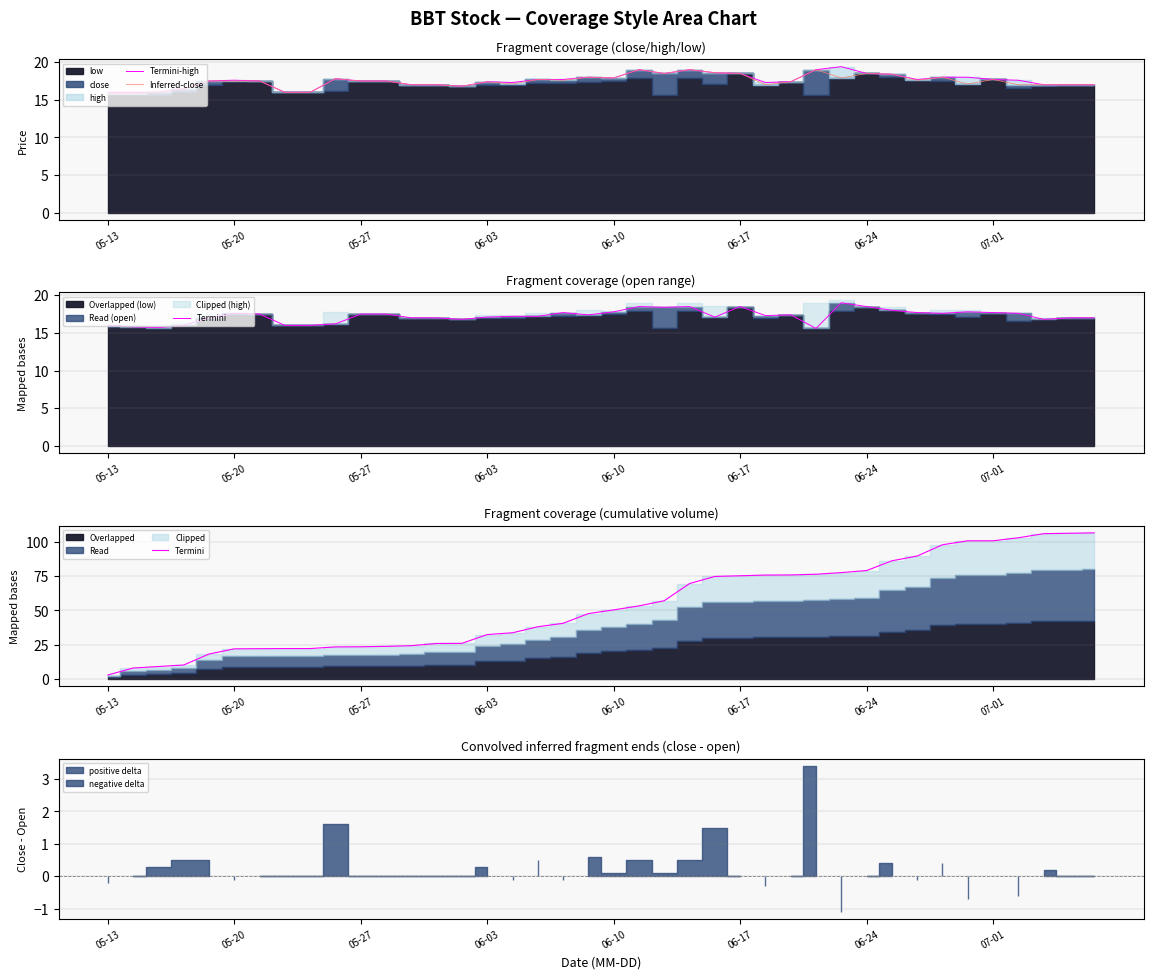

The value of Termini-high at 31 is 9.5. True or false?

False